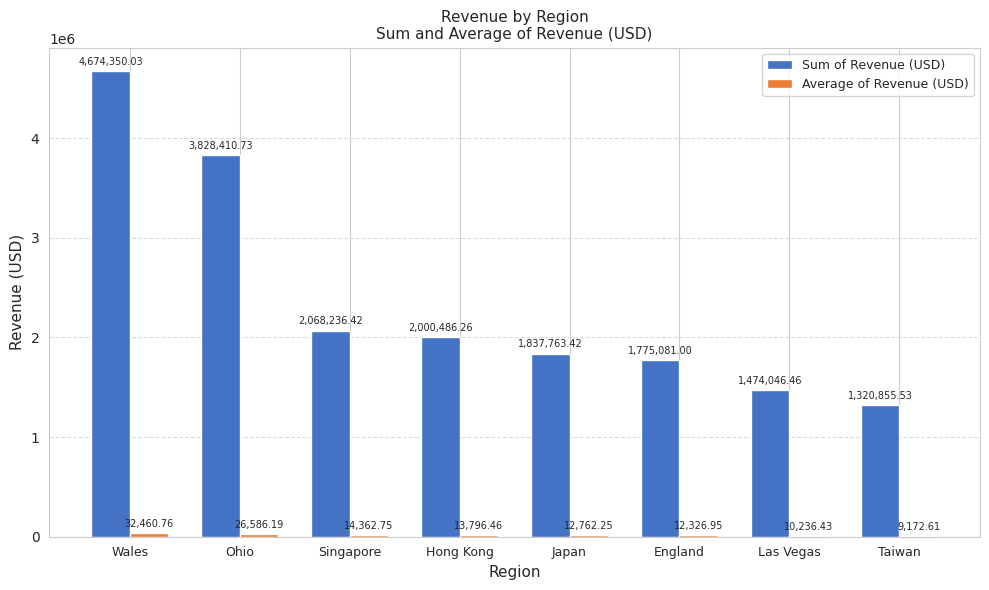

Which category has the highest value across all series?

Wales